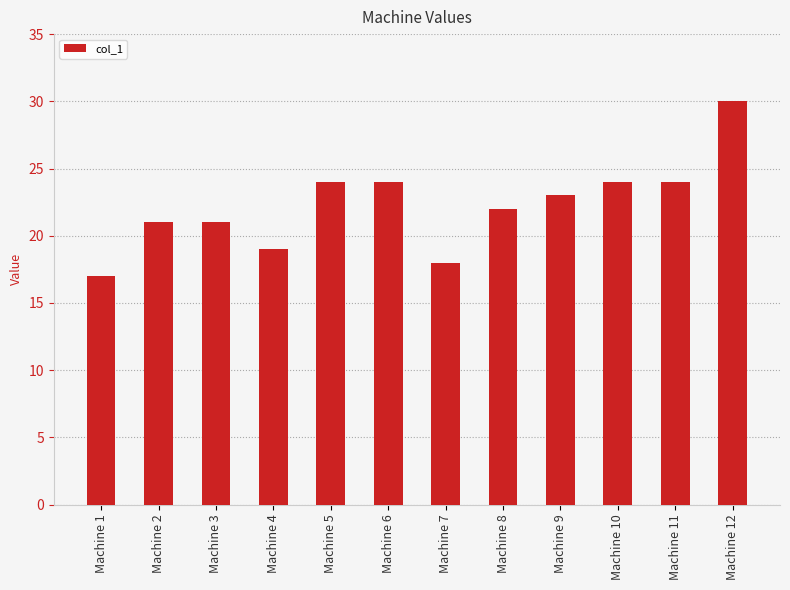

What is the change in value from Machine 6 to Machine 9?

-1